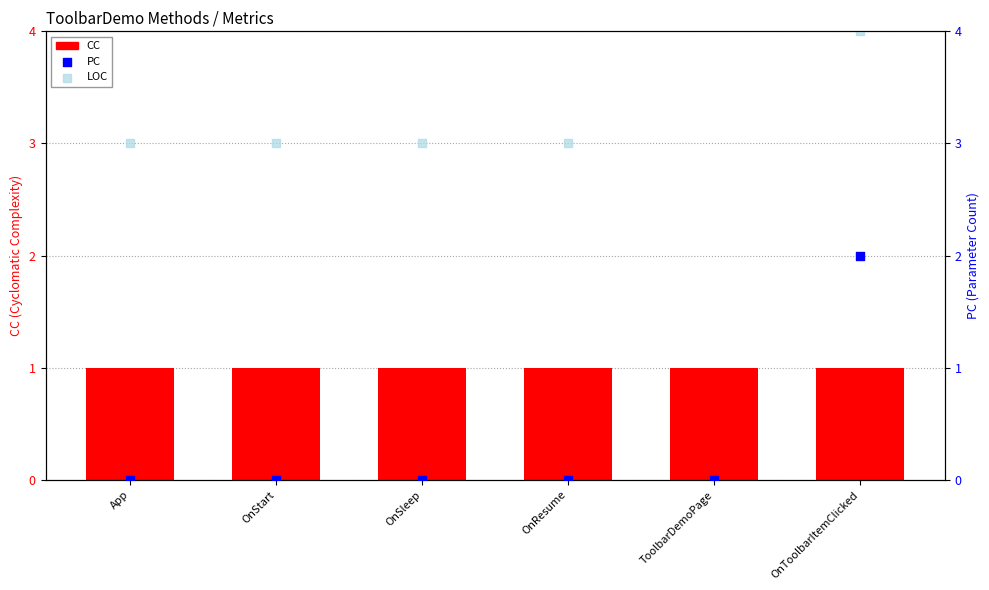

Is the value of CC at OnResume greater than the value of LOC at OnToolbarItemClicked?

No